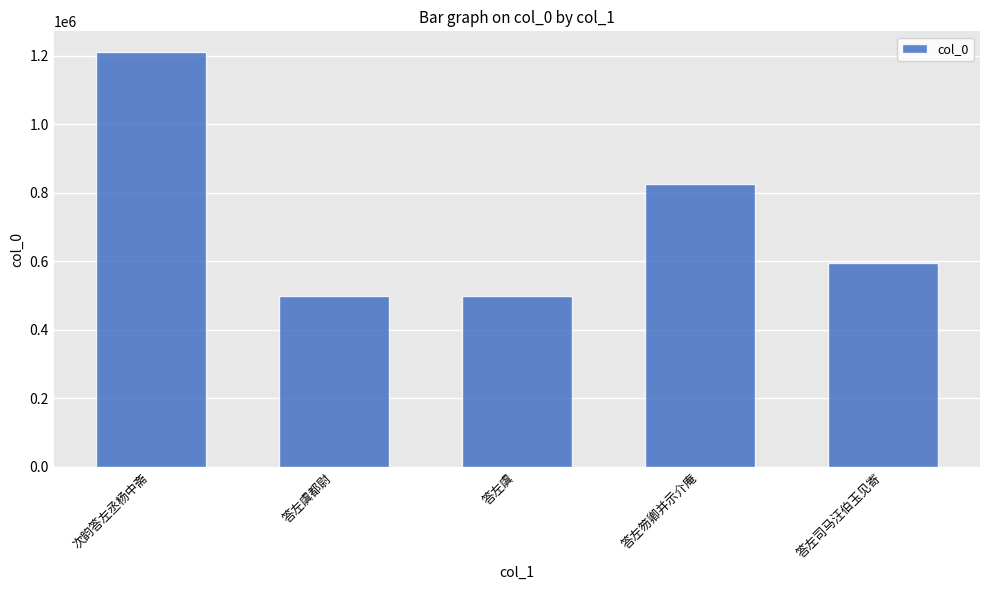

What is the approximate value at 答左笏卿并示介庵?

825457